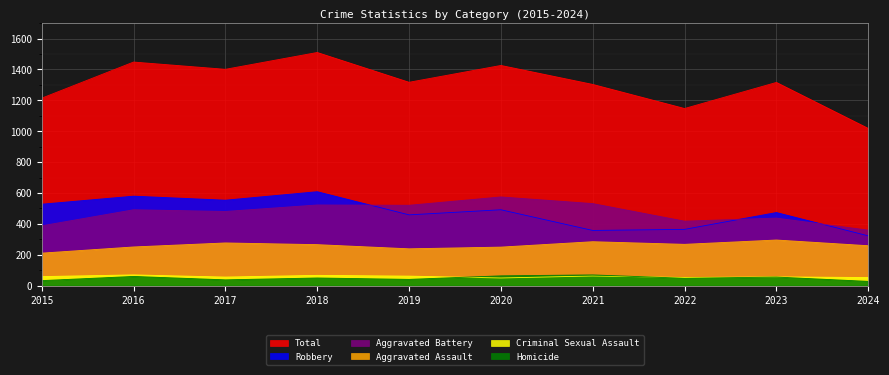

What is the maximum value for Homicide?

69